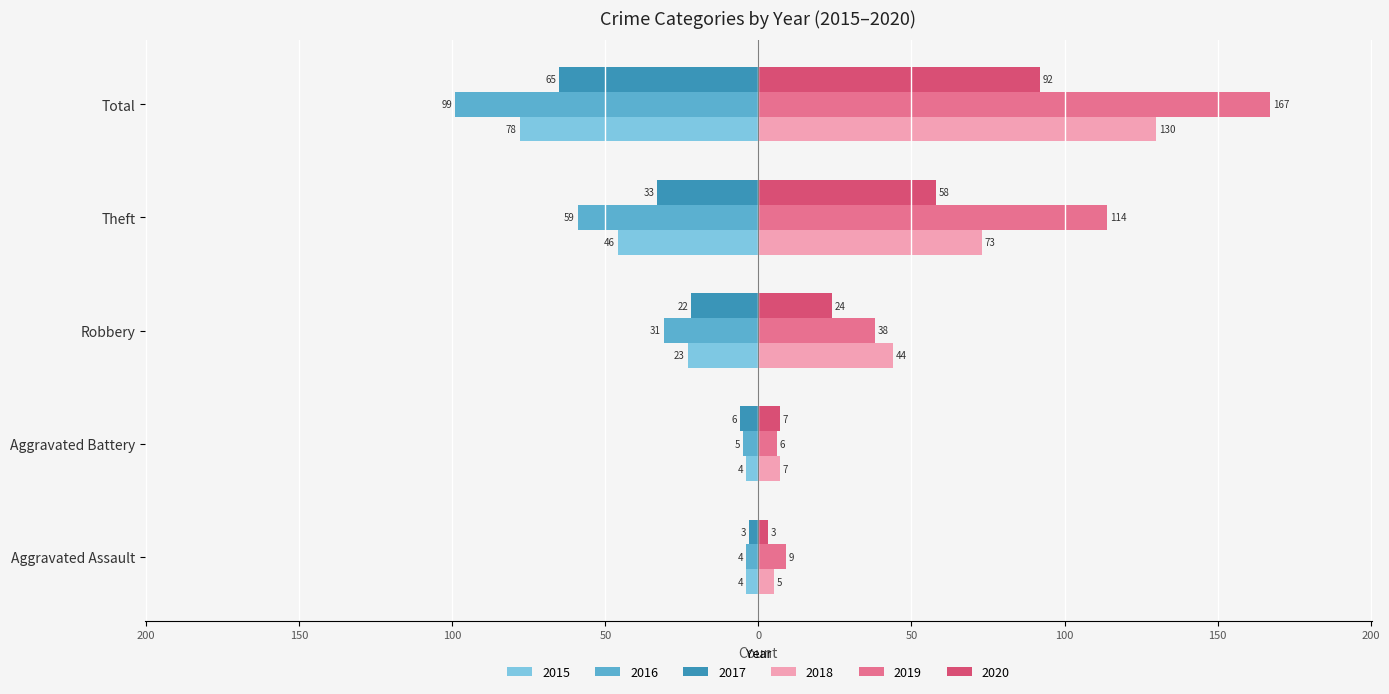

What are all the series names shown in the legend?

2015, 2016, 2017, 2018, 2019, 2020